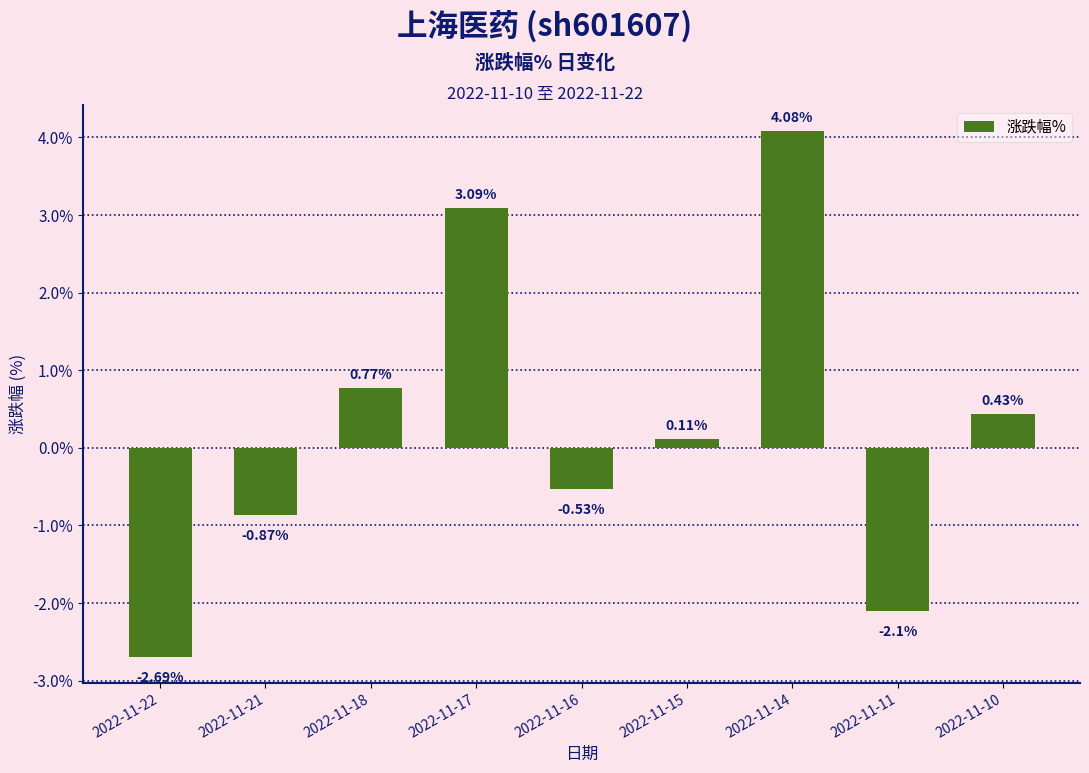

Which category has the lowest value across all series?

2022-11-22